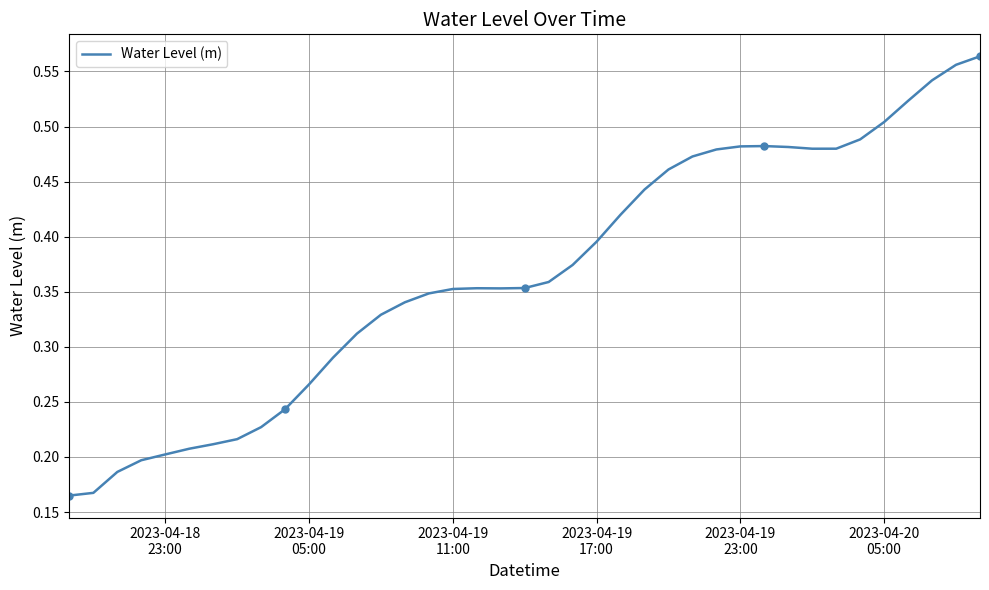

True or false: there are more than 1 points higher than both neighbors.

True